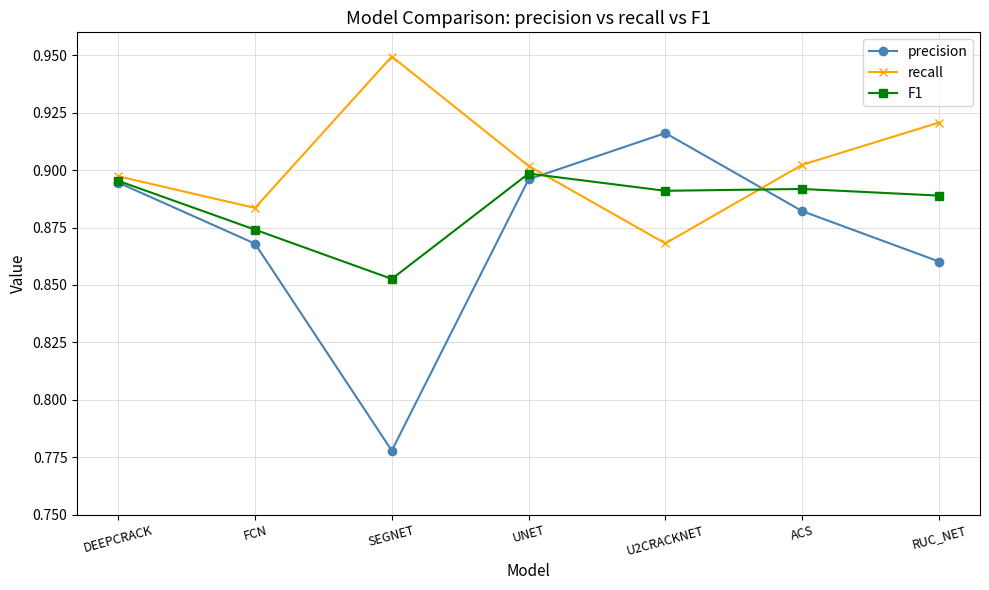

Where is F1 nearest to the value 0?

SEGNET